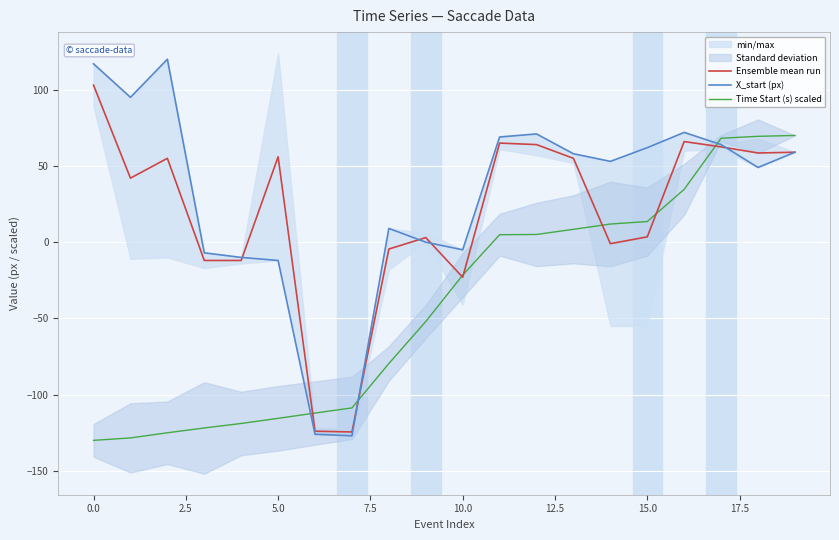

What is the average value of the X_start (px) series?

30.6